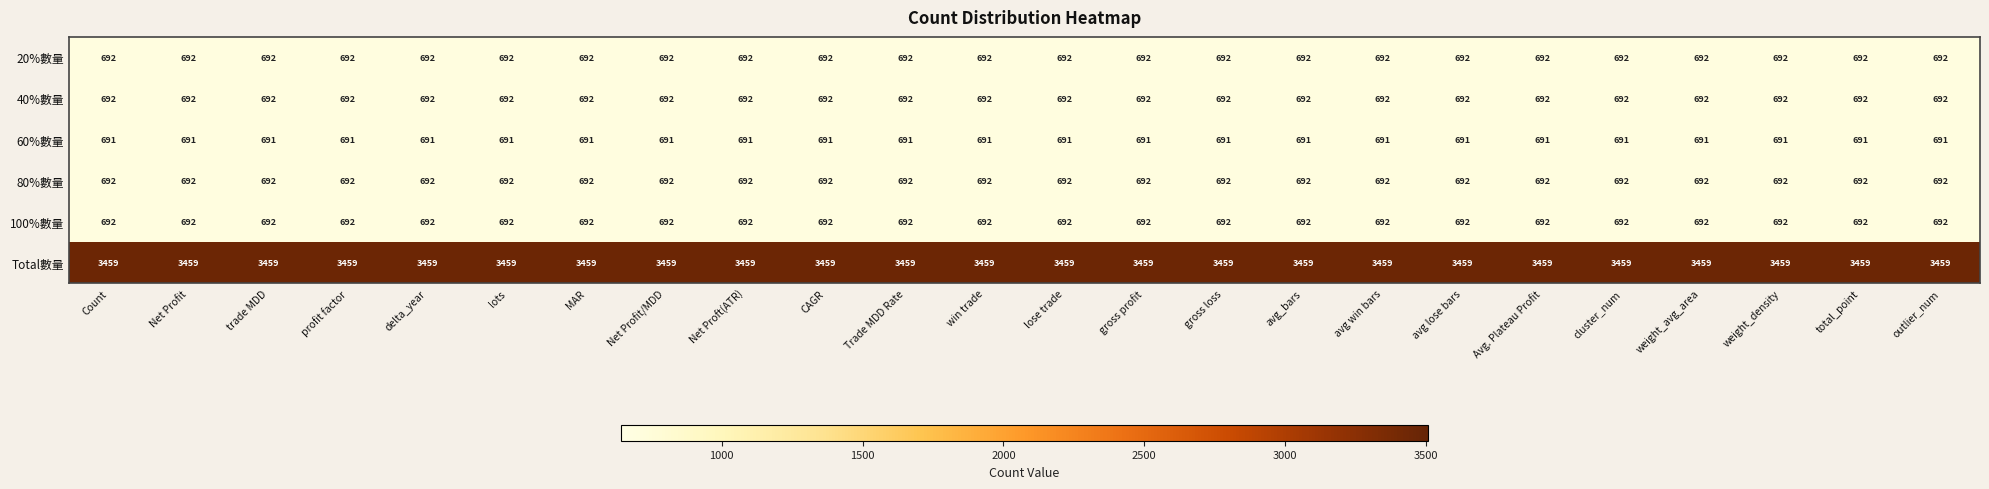

At how many categories does at least one series exceed 1170?

24